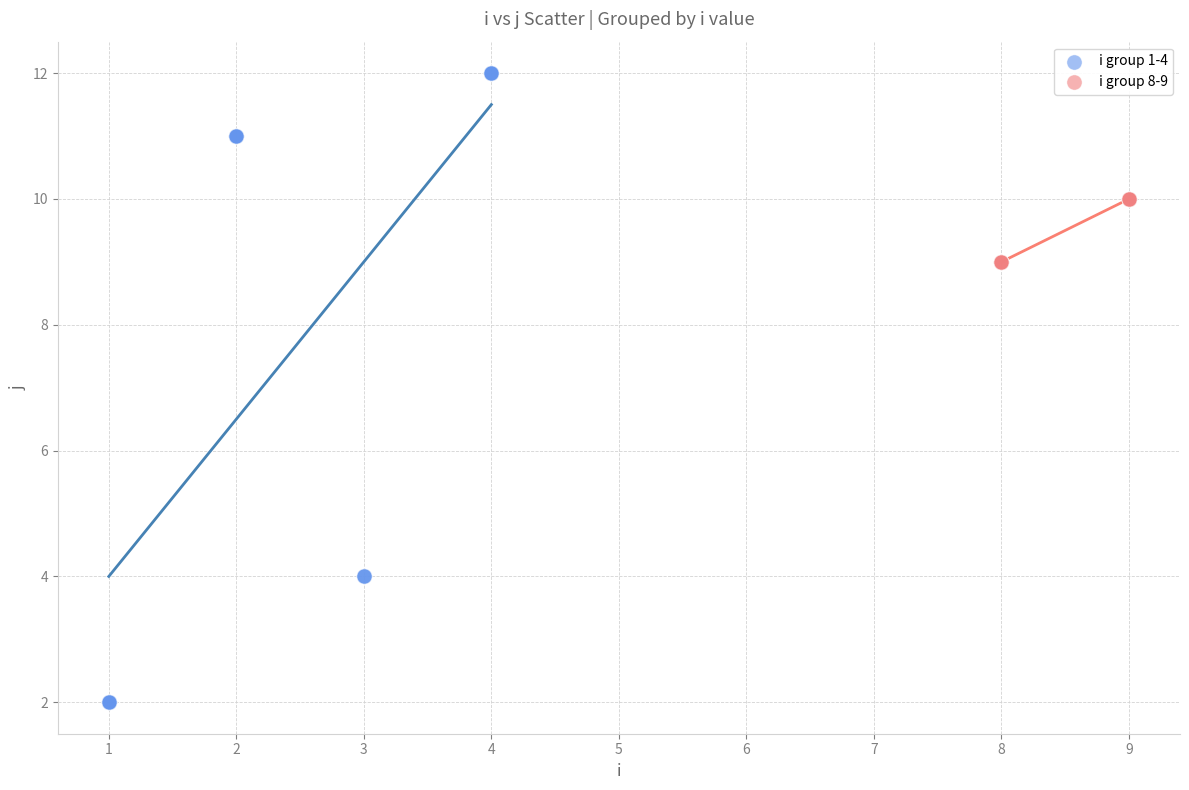

Which series has the widest spread of Y values?

i group 1-4